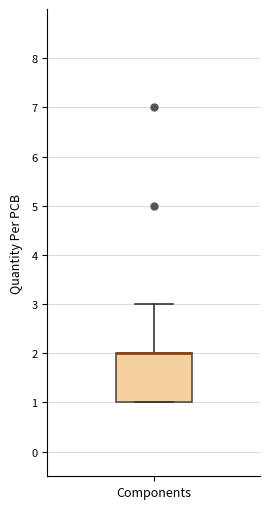

Read this box plot against the y-axis: the position of the median line, the range covered by the box, and the ends of both whiskers. The values are not printed on the chart, so give them approximately, as read against the axis.

median 2 (drawn on the box's upper edge), box 1 to 2, whiskers 1 to 3